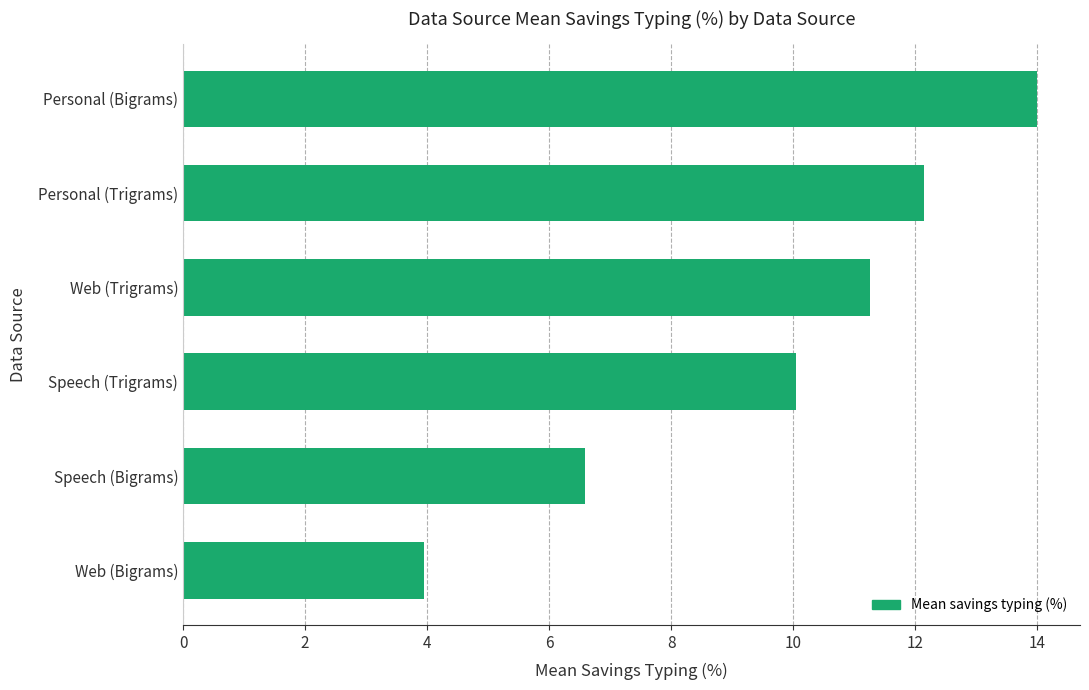

Rank the categories by value from highest to lowest.

Personal (Bigrams), Personal (Trigrams), Web (Trigrams), Speech (Trigrams), Speech (Bigrams), Web (Bigrams)